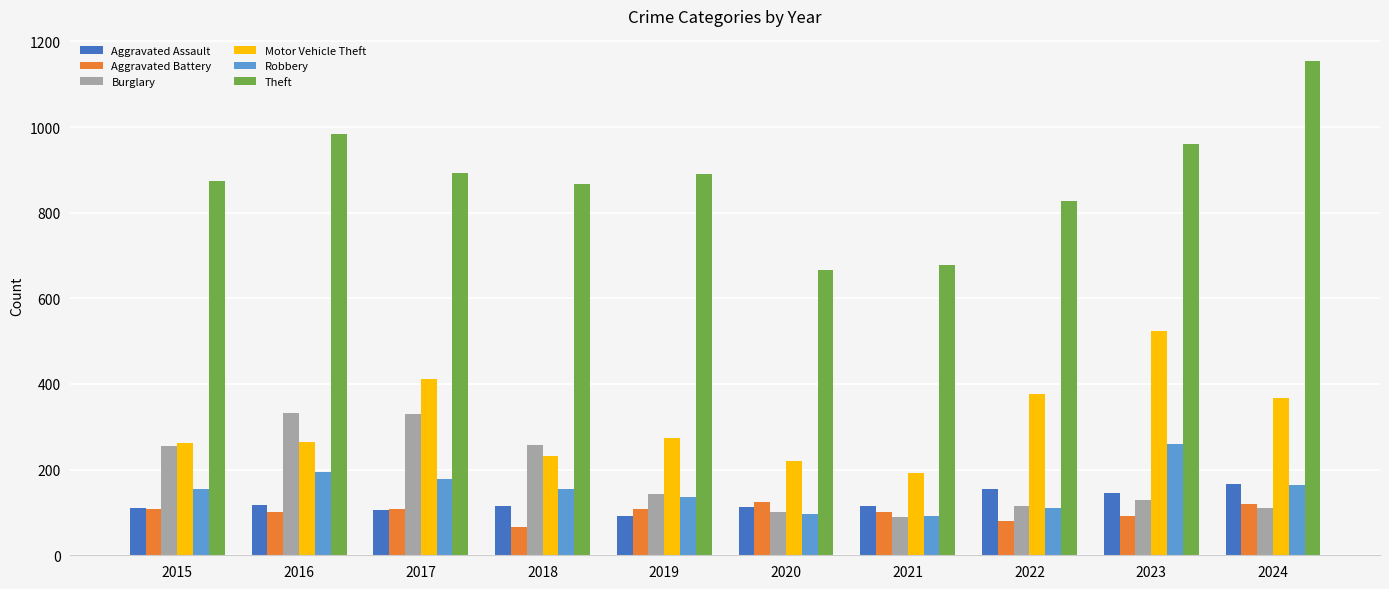

Does the chart contain stacked bars?

No